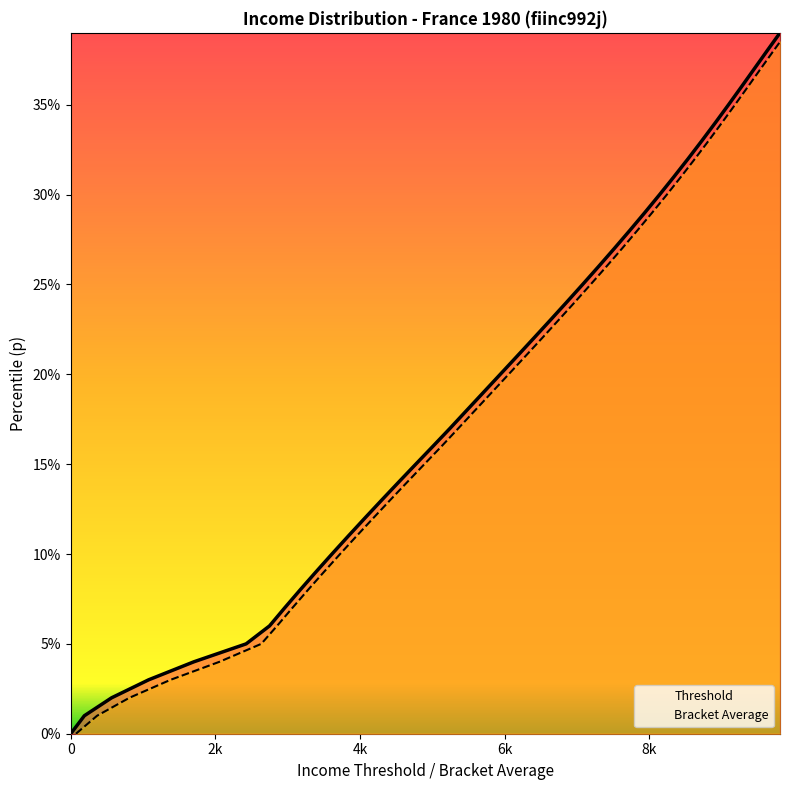

How many values in the bracketavg series exceed 0?

39